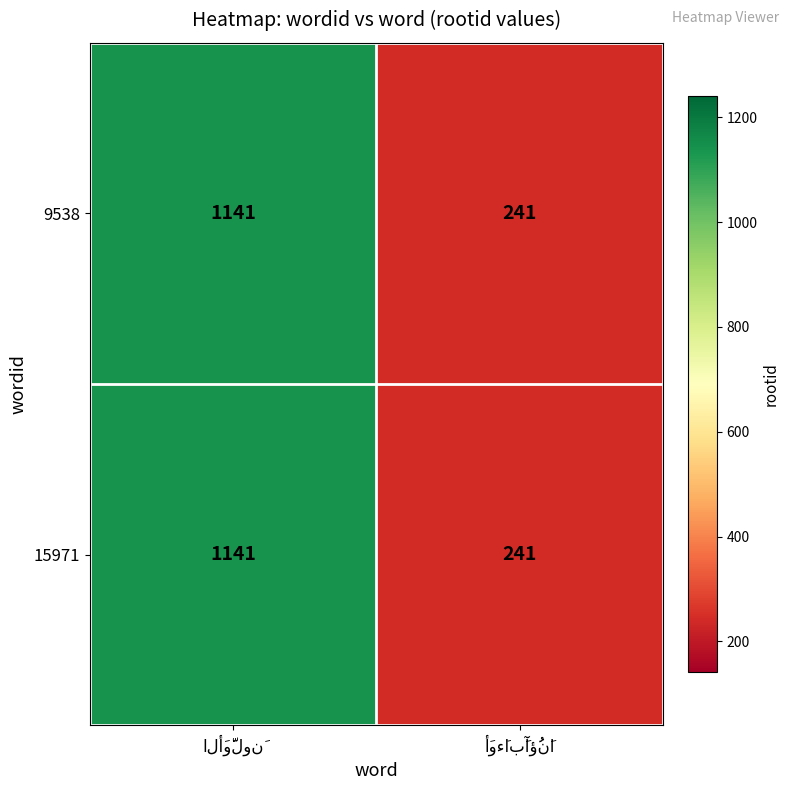

How many data points does each series have?

2